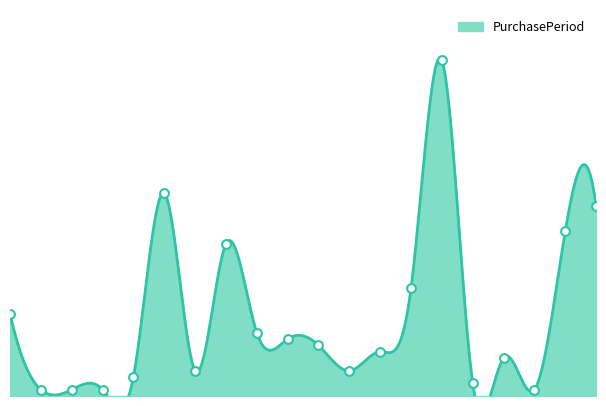

What is the ratio of the value at 2016-08-08 to the value at 2016-04-28?

7.0